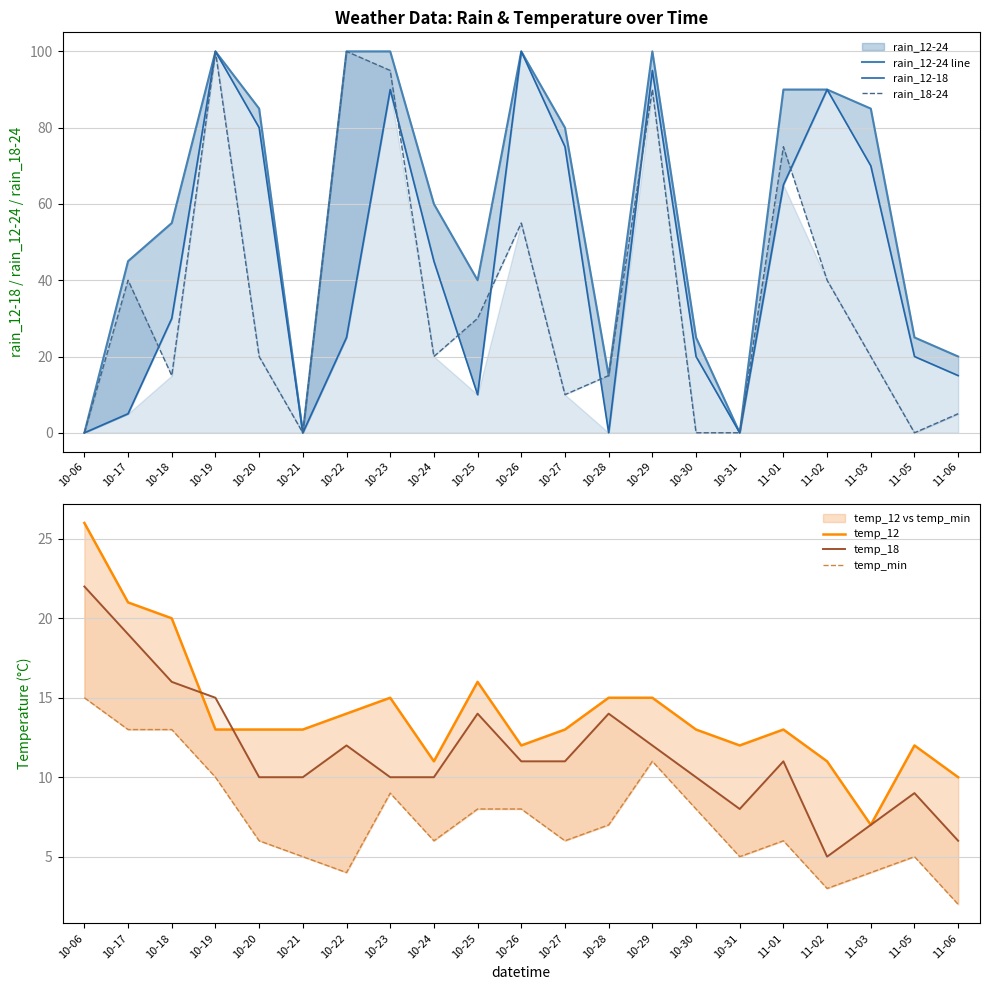

Reading left to right, list all the values displayed in this chart.

rain_12-24 line: 0	45	55	100	85	0	100	100	60	40	100	80	15	100	25	0	90	90	85	25	20
rain_12-18: 0	5	30	100	80	0	25	90	45	10	100	75	0	95	20	0	65	90	70	20	15
rain_18-24: 0	40	15	100	20	0	100	95	20	30	55	10	15	90	0	0	75	40	20	0	5
temp_12: 26	21	20	13	13	13	14	15	11	16	12	13	15	15	13	12	13	11	7	12	10
temp_18: 22	19	16	15	10	10	12	10	10	14	11	11	14	12	10	8	11	5	7	9	6
temp_min: 15	13	13	10	6	5	4	9	6	8	8	6	7	11	8	5	6	3	4	5	2